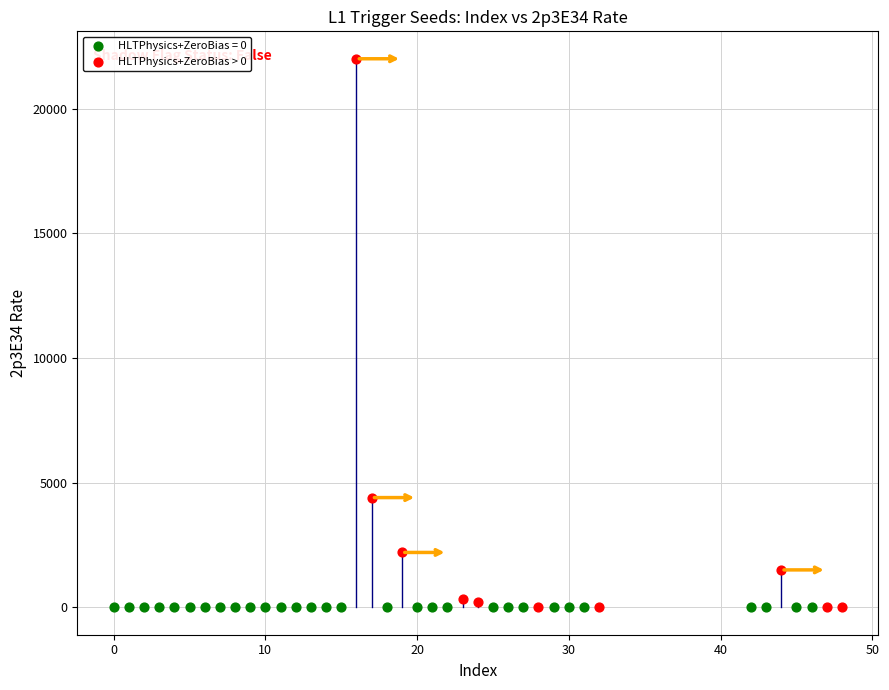

Which series contains the highest Y value?

HLTPhysics+ZeroBias > 0